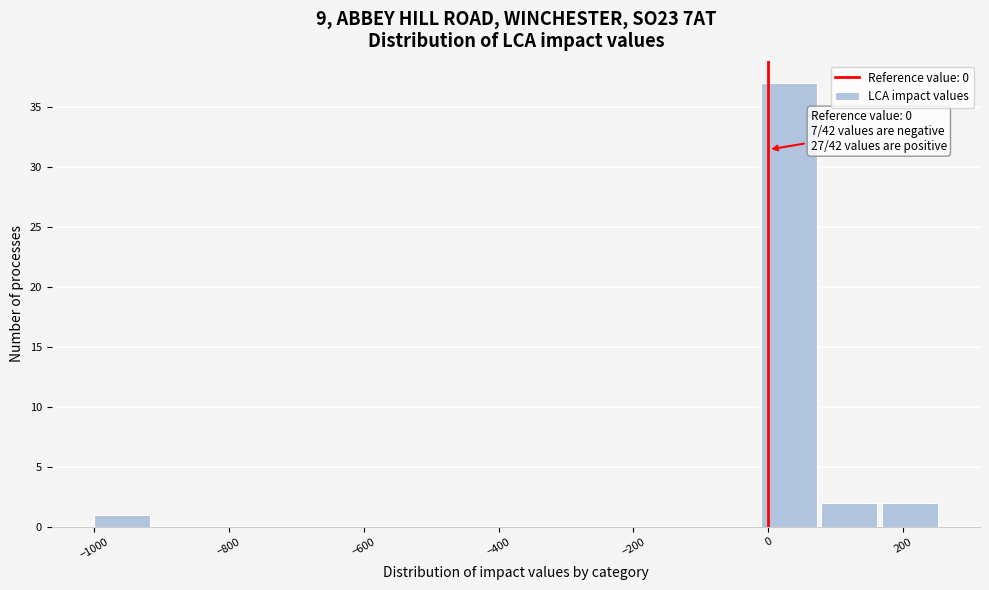

Over which range of the x-axis is the bar tallest?

-20 to 80